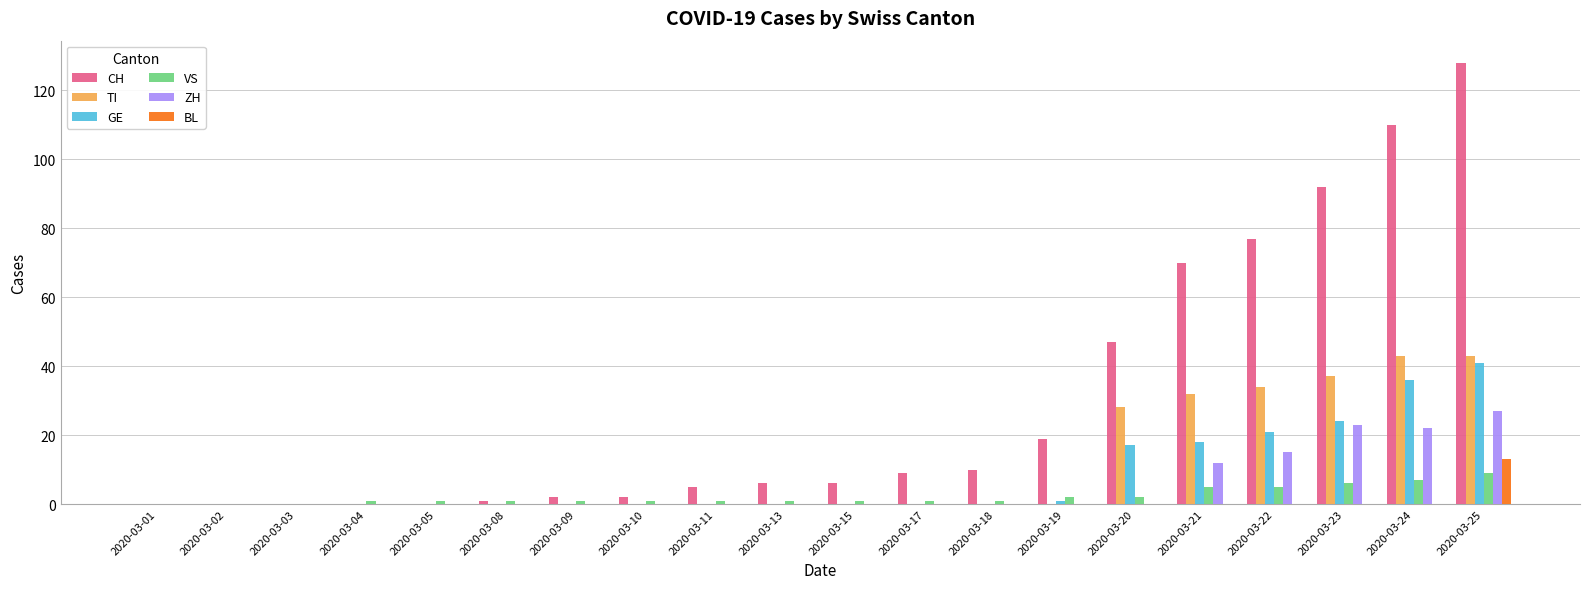

At which category is the sum across all series the highest?

2020-03-25